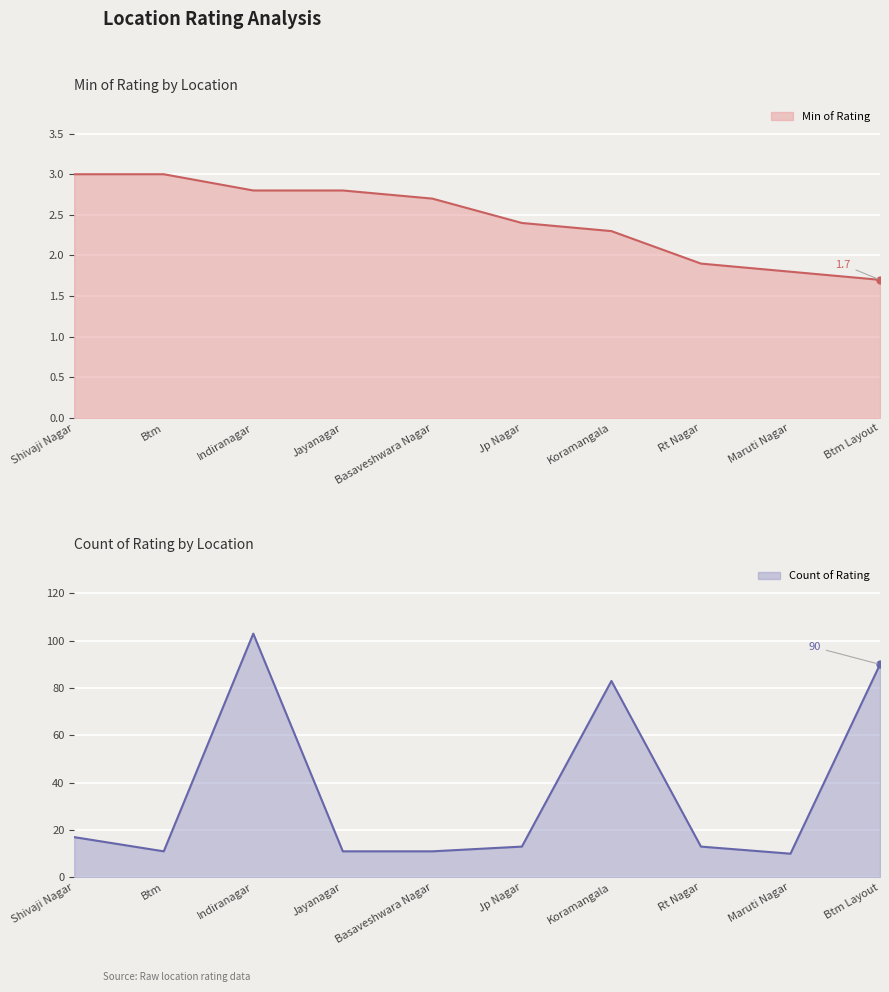

Reading right to left, what are all the values shown in this chart?

Min of Rating: Btm Layout=1.7	Maruti Nagar=1.8	Rt Nagar=1.9	Koramangala=2.3	Jp Nagar=2.4	Basaveshwara Nagar=2.7	Jayanagar=2.8	Indiranagar=2.8	Btm=3.0	Shivaji Nagar=3.0
Count of Rating: Btm Layout=90.0	Maruti Nagar=10.0	Rt Nagar=13.0	Koramangala=83.0	Jp Nagar=13.0	Basaveshwara Nagar=11.0	Jayanagar=11.0	Indiranagar=103.0	Btm=11.0	Shivaji Nagar=17.0